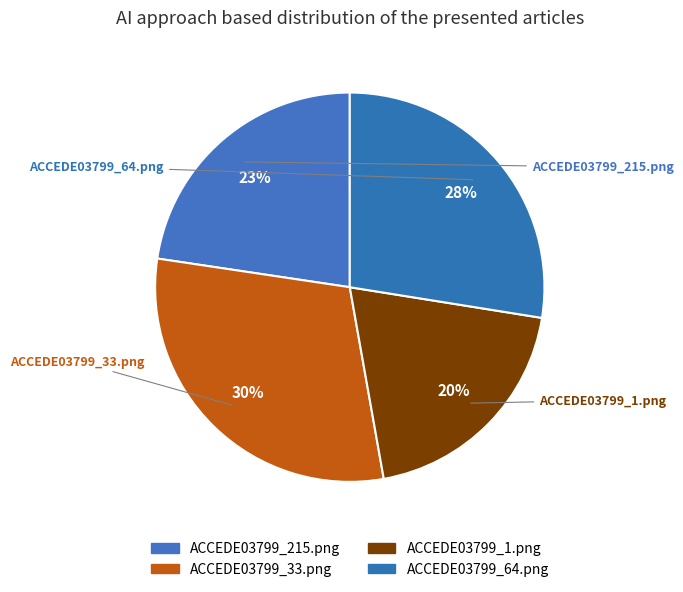

How many slices are in this pie chart?

4